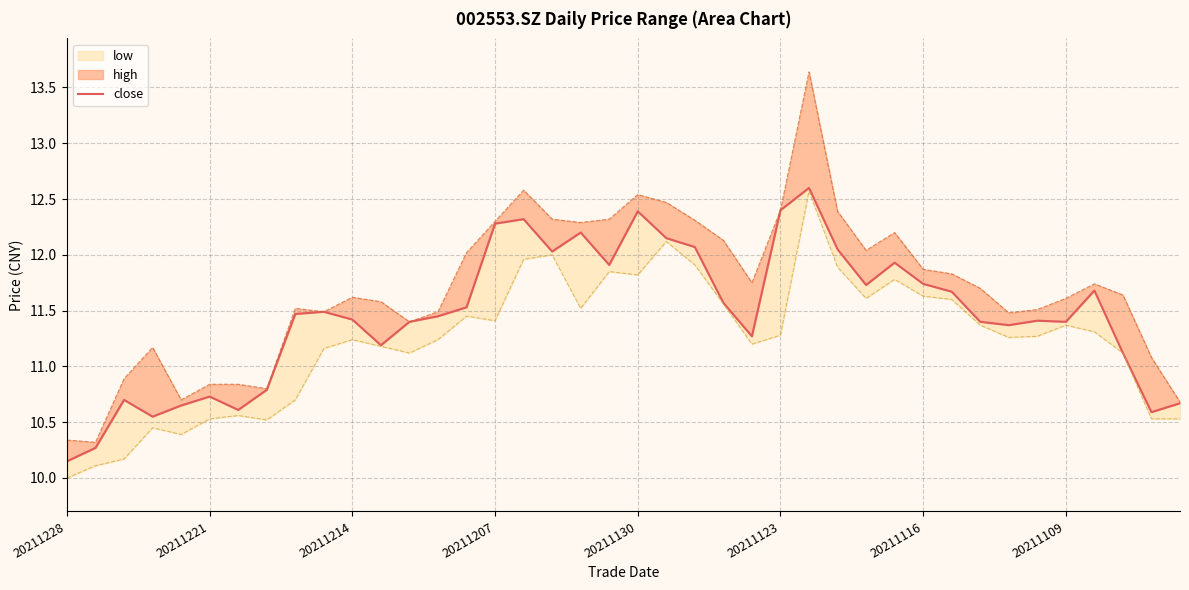

Rank the categories by value from highest to lowest.

26, 25, 20, 16, 15, 18, 21, 22, 27, 17, 29, 19, 30, 28, 36, 31, 23, 14, 9, 8, 13, 10, 34, 12, 32, 35, 33, 24, 11, 37, 20211109, 20211123, 20211214, 39, 20211130, 20211116, 38, 20211207, 20211221, 20211228